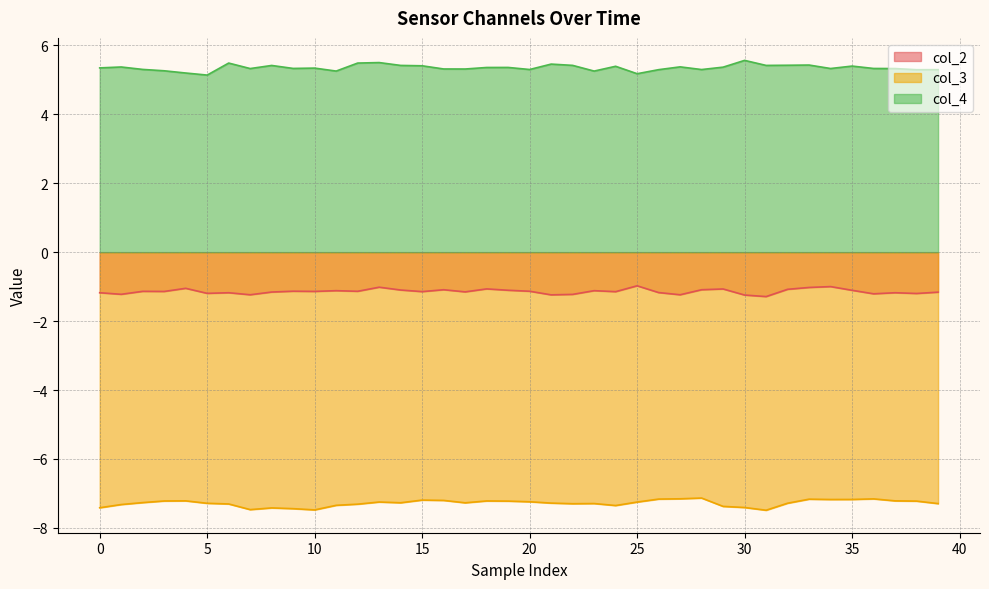

Which series has the widest spread of values?

col_4